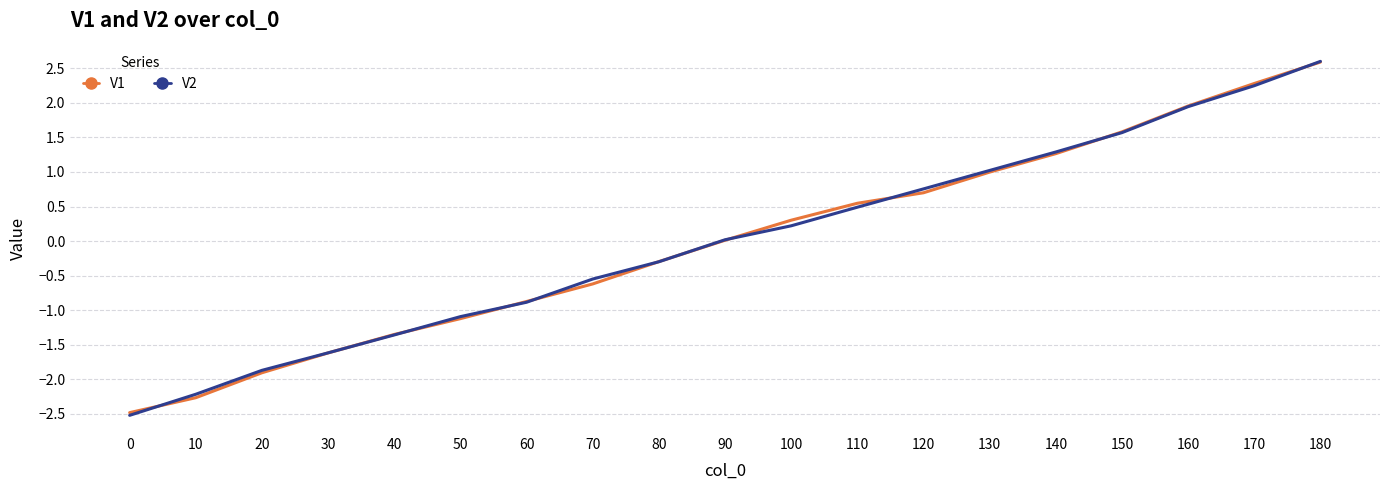

What is the difference between the V2 values at 120 and 140?

0.5